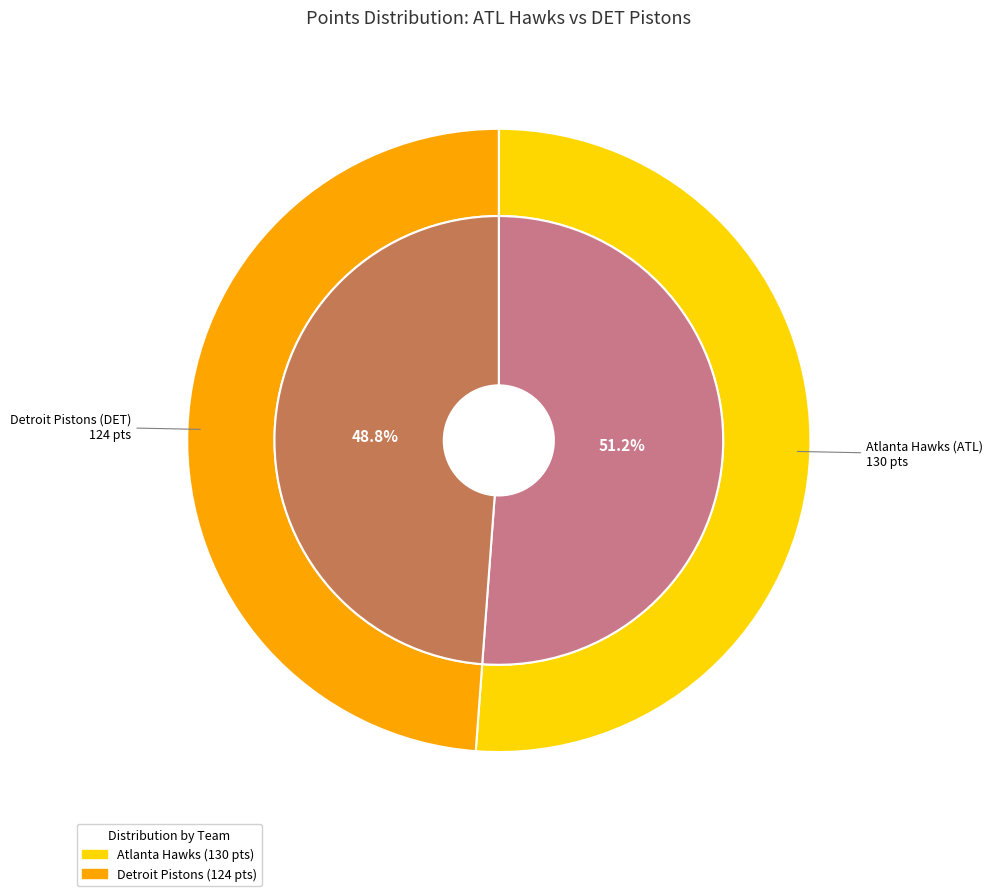

To the nearest percent, what is the combined percentage of Atlanta Hawks (ATL) and Detroit Pistons (DET)?

100%